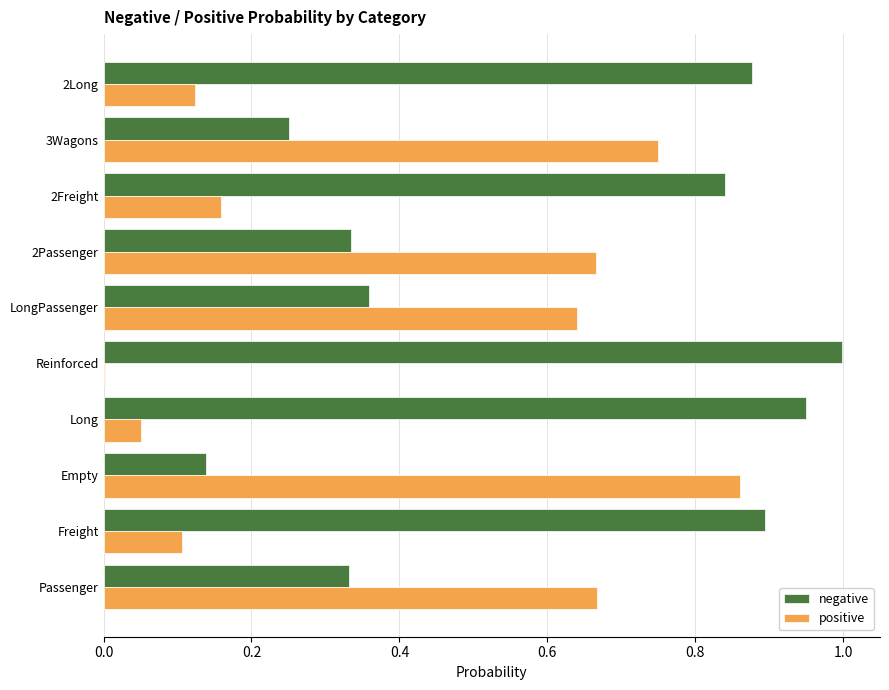

True or false: positive has a value of 0.1 at Long.

True